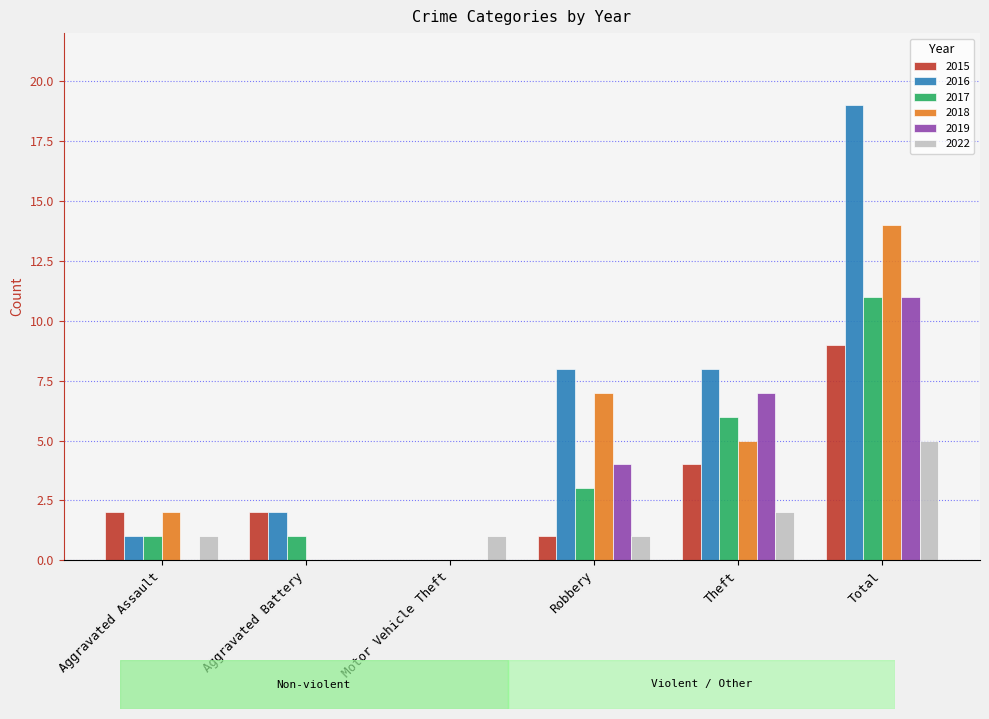

How many positive values does the 2015 series have?

5